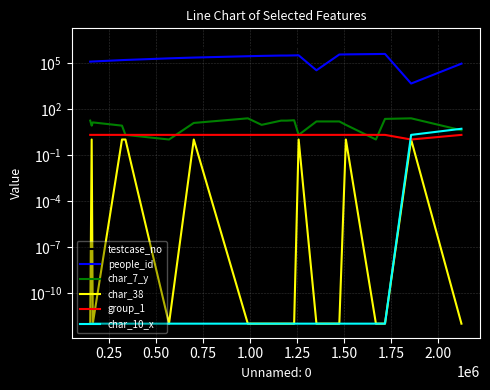

Reading right to left, what are all the values shown in this chart?

testcase_no: 2125242.0	1857439.0	1718351.0	1670078.0	1510167.0	1475271.0	1353511.0	1258812.0	1234711.0	1195716.0	1165452.0	1061644.0	988234.0	700585.0	568739.0	336965.0	318544.0	163117.0	157164.0	149437.0
people_id: 87491.0	4422.0	377486.0	370270.0	351668.0	345624.0	32296.0	305651.0	301481.0	294918.0	294918.0	280284.0	267218.0	218130.0	194308.0	152272.0	148876.0	121027.0	119909.0	118369.0
char_7_y: 4.0	24.0	22.0	1.0	9.0	15.0	15.0	2.0	18.0	17.0	17.0	9.0	24.0	12.0	1.0	2.0	8.0	13.0	8.0	17.0
char_38: 0.0	1.0	0.0	0.0	1.0	0.0	0.0	1.0	0.0	0.0	0.0	0.0	0.0	1.0	0.0	1.0	1.0	0.0	1.0	0.0
group_1: 2.0	1.0	2.0	2.0	2.0	2.0	2.0	2.0	2.0	2.0	2.0	2.0	2.0	2.0	2.0	2.0	2.0	2.0	2.0	2.0
char_10_x: 5.0	2.0	0.0	0.0	0.0	0.0	0.0	0.0	0.0	0.0	0.0	0.0	0.0	0.0	0.0	0.0	0.0	0.0	0.0	0.0